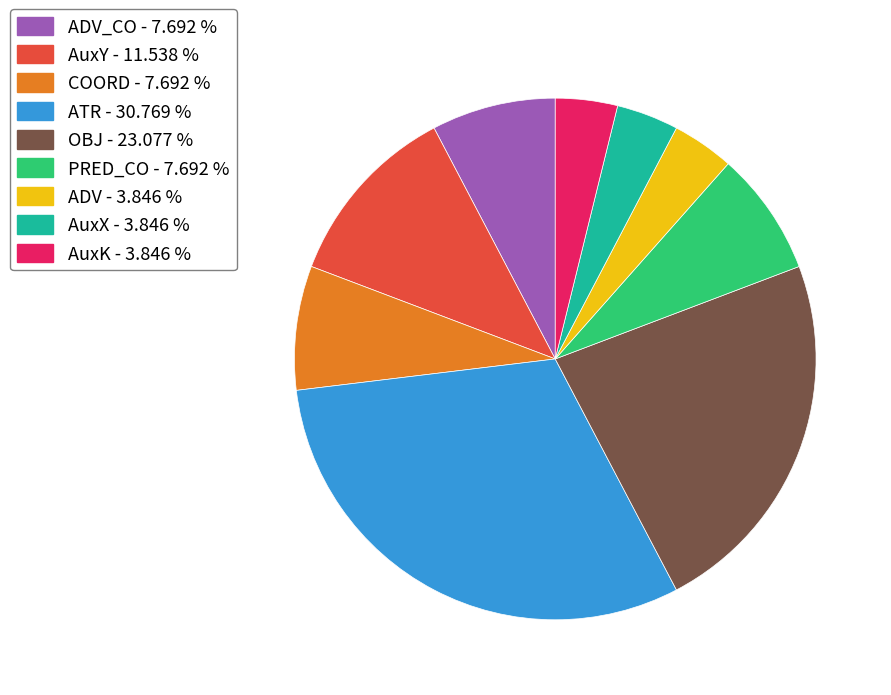

Is there any slice that represents more than half of the pie?

No